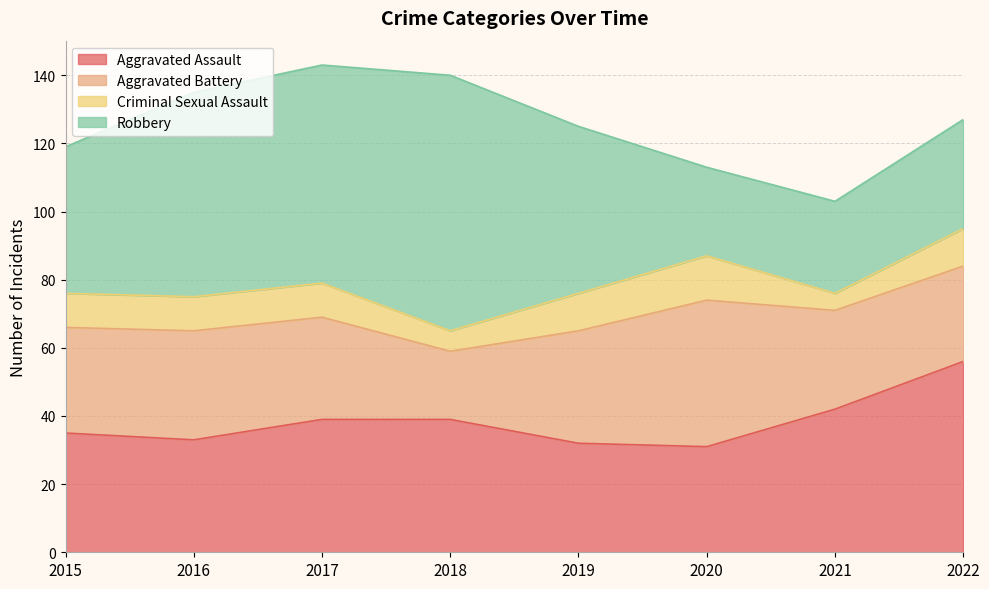

Rank the categories by Robbery value from highest to lowest.

2018, 2017, 2016, 2019, 2015, 2022, 2021, 2020